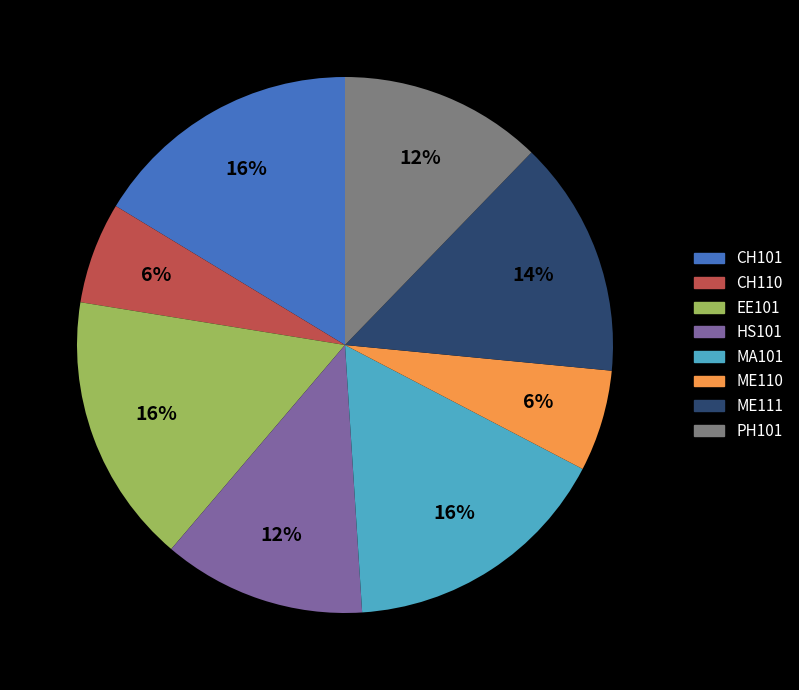

Is there a majority slice in this chart?

No